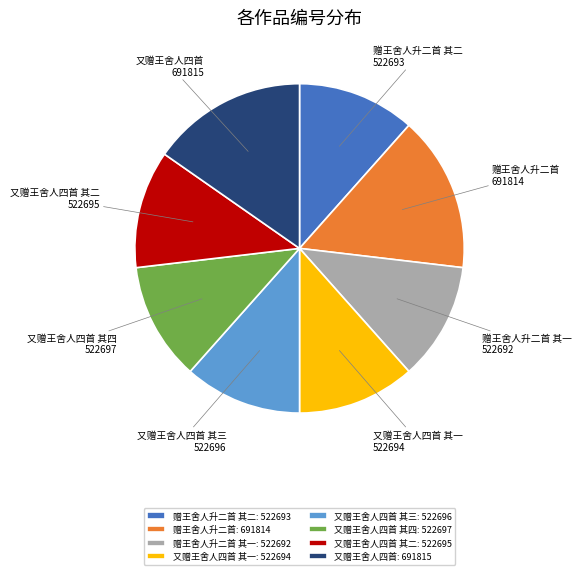

Is the sum of 又赠王舍人四首 其四 and 又赠王舍人四首 greater than half?

No